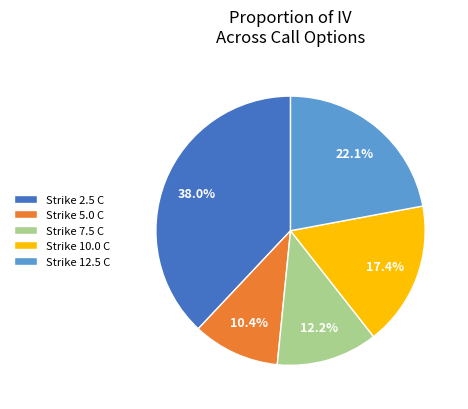

Rank the categories by value from highest to lowest.

Strike 2.5 C, Strike 12.5 C, Strike 10.0 C, Strike 7.5 C, Strike 5.0 C